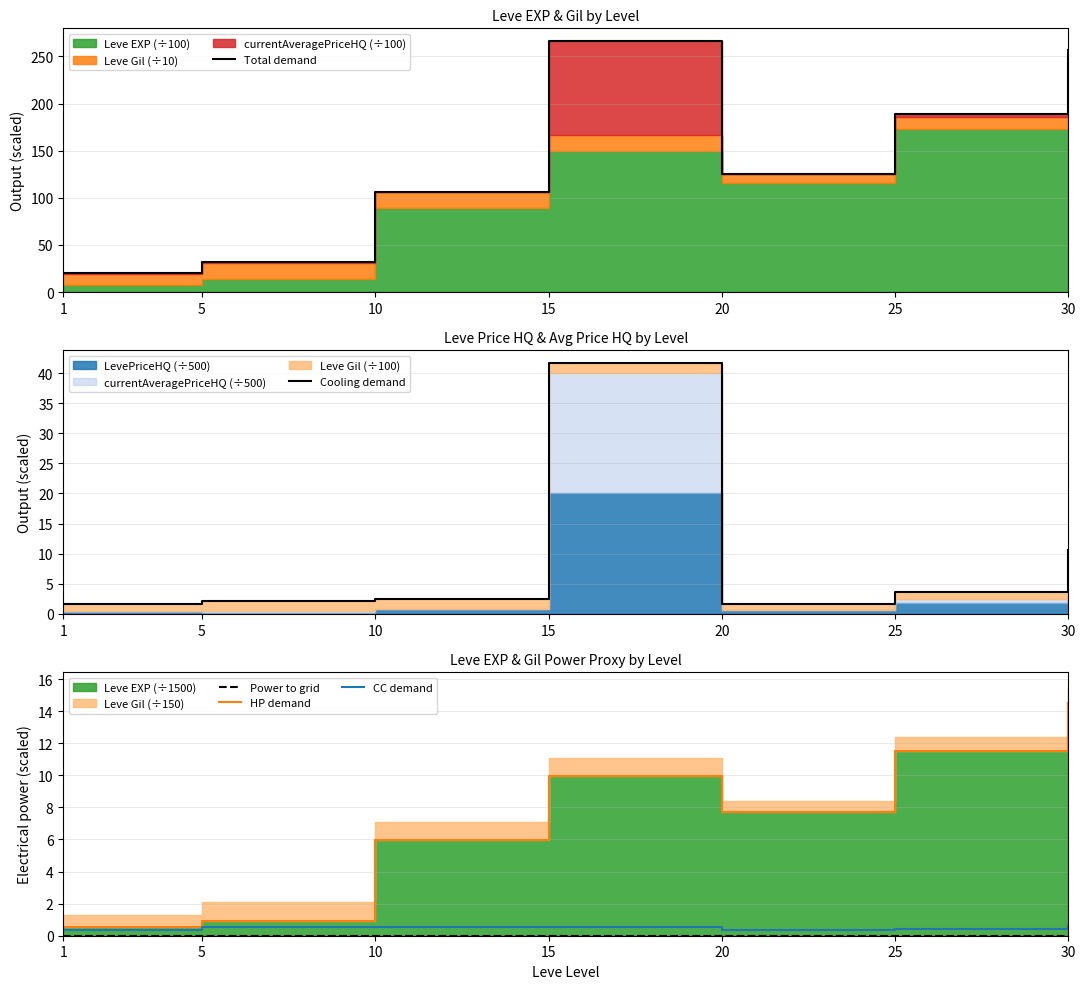

Read the Total demand value at 25.

188.7